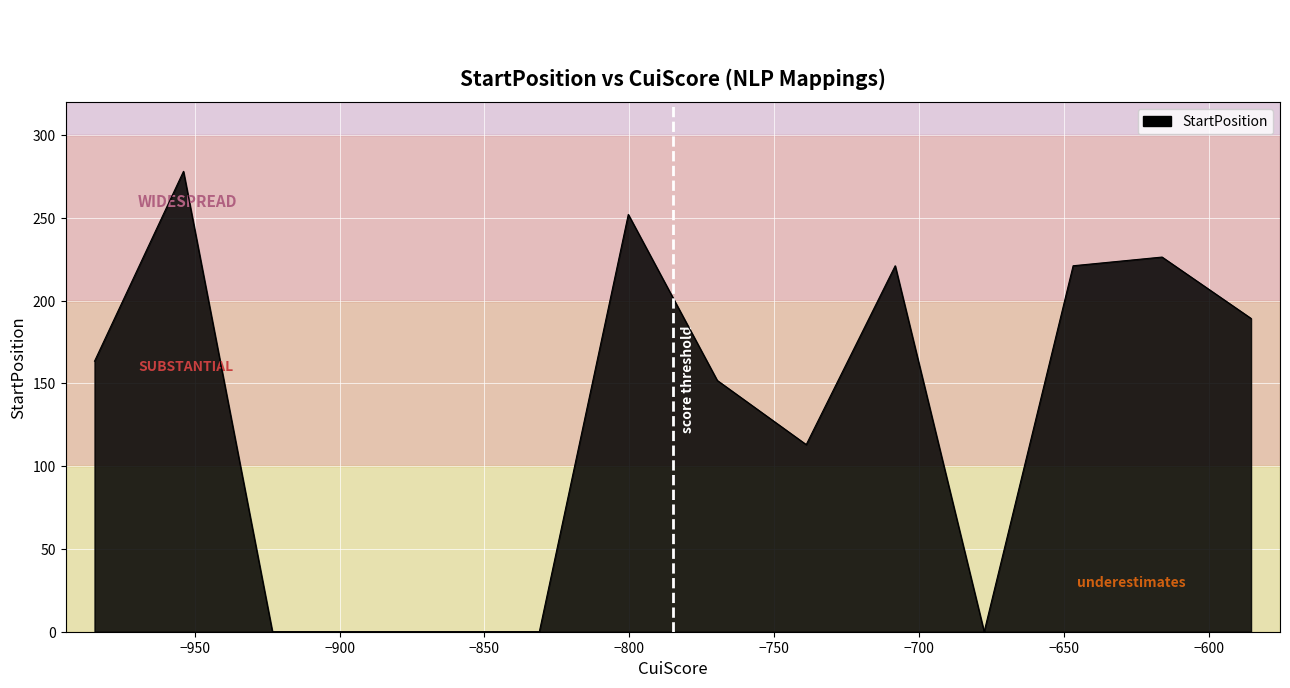

What is the difference between the maximum and minimum values?

278.0